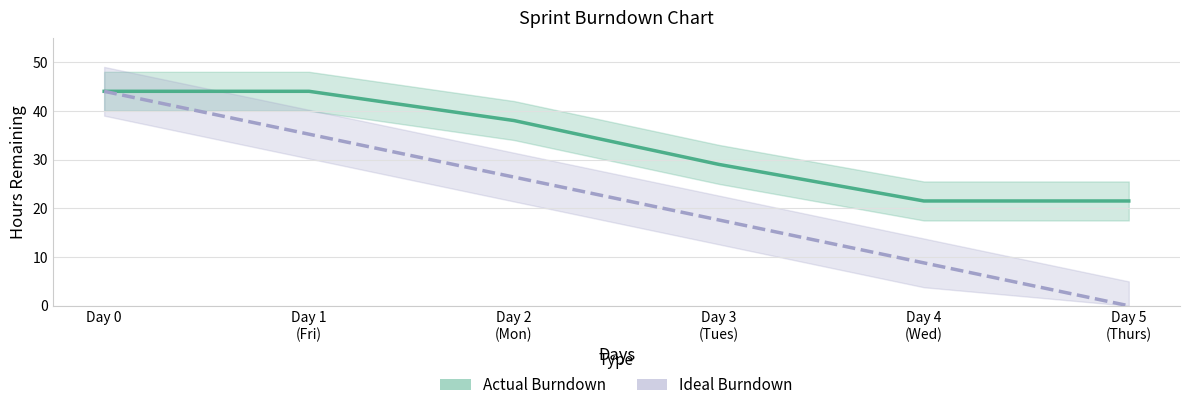

How many lines are shown in the chart?

2